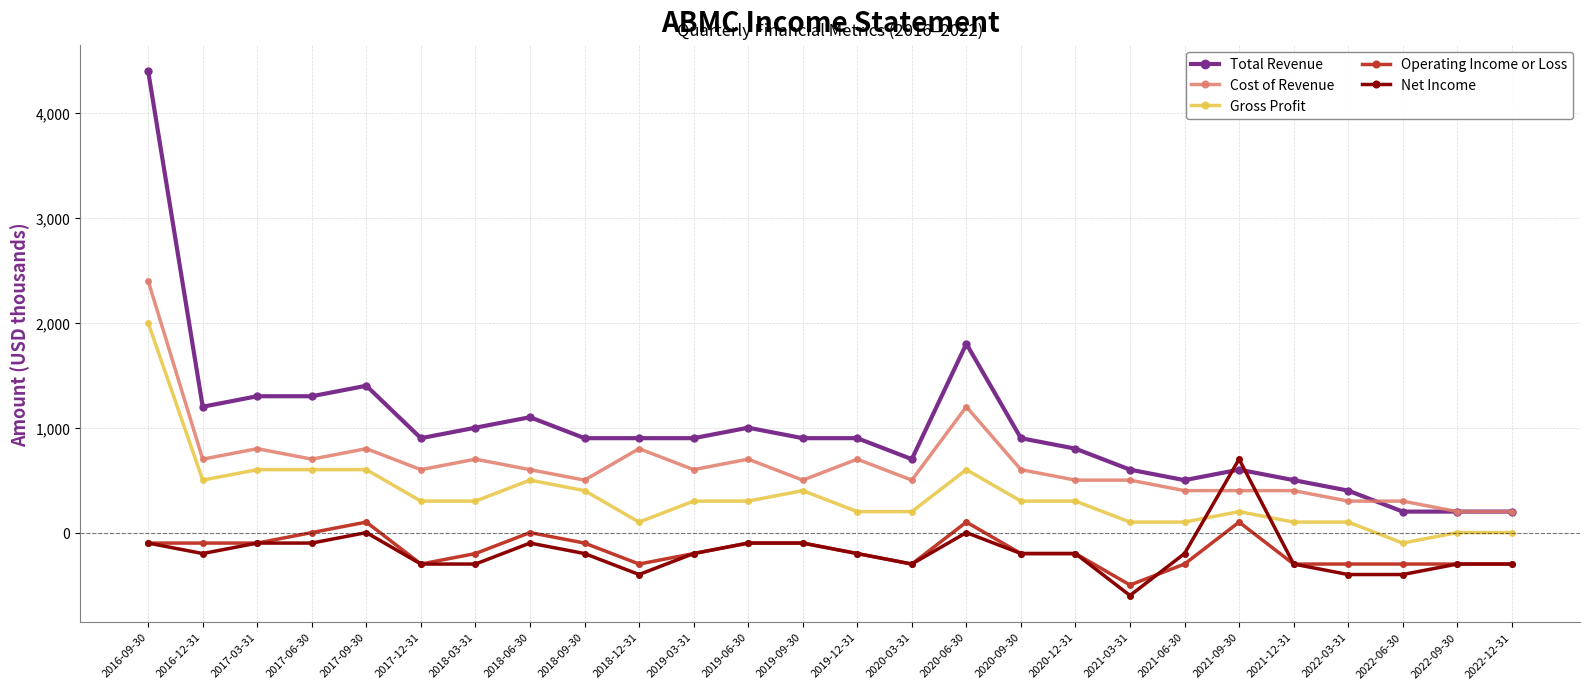

What is the greatest value displayed?

4400